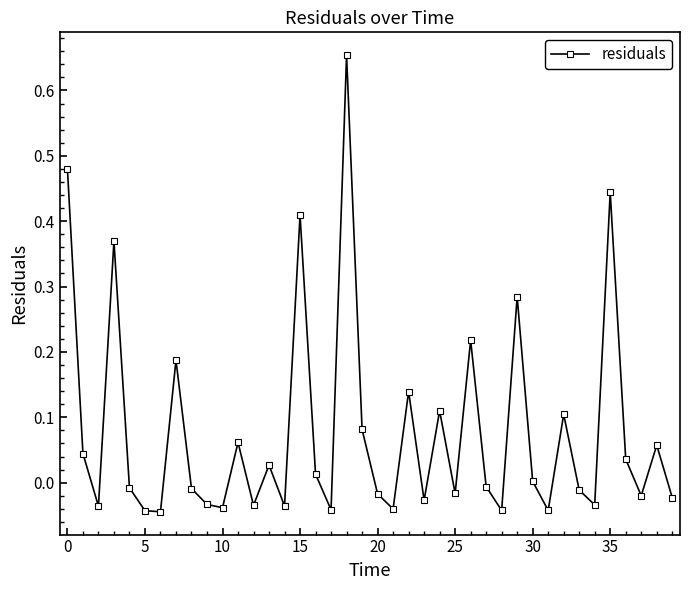

True or false: there are more than 1 points higher than both neighbors.

True